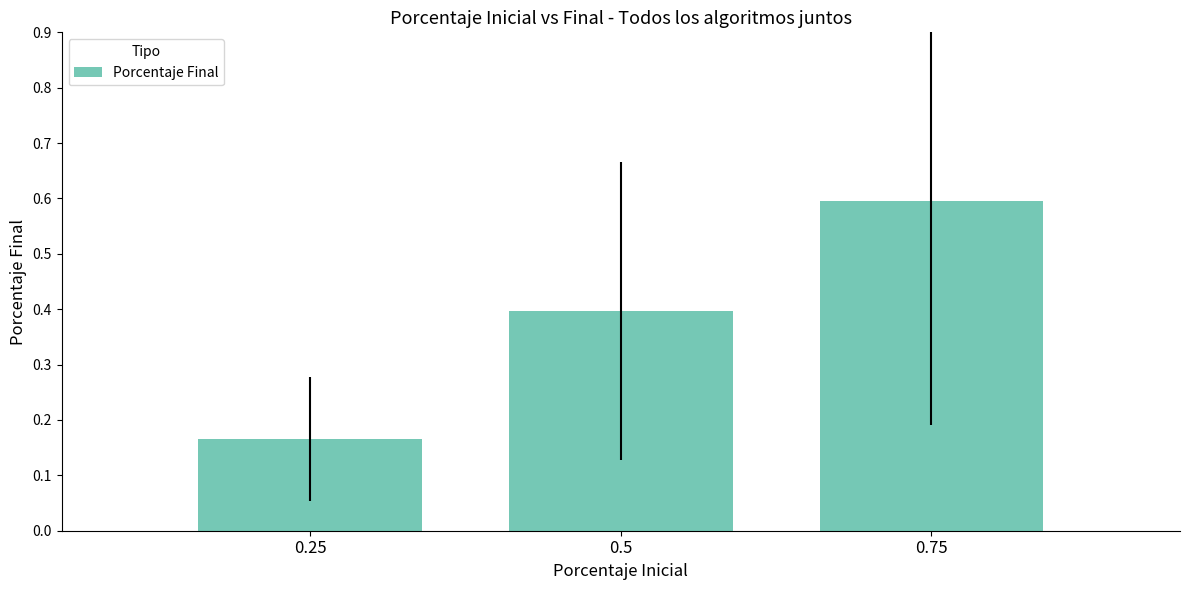

Read the value at 0.75.

0.6